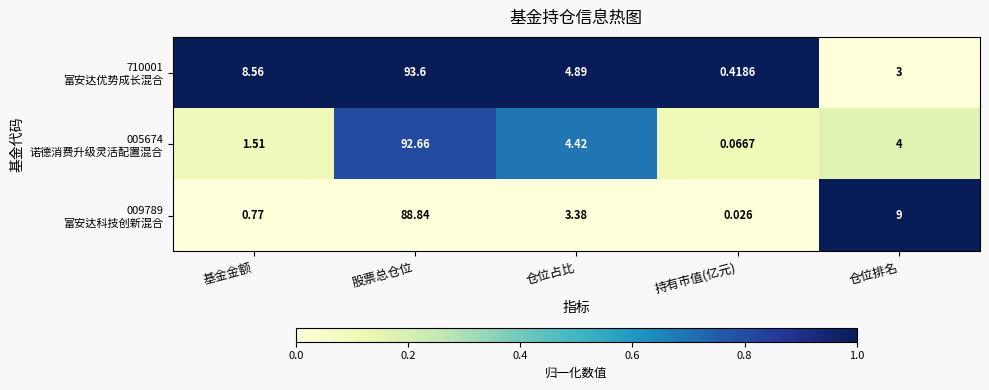

What is the difference between the highest and lowest values at 股票总仓位?

4.8